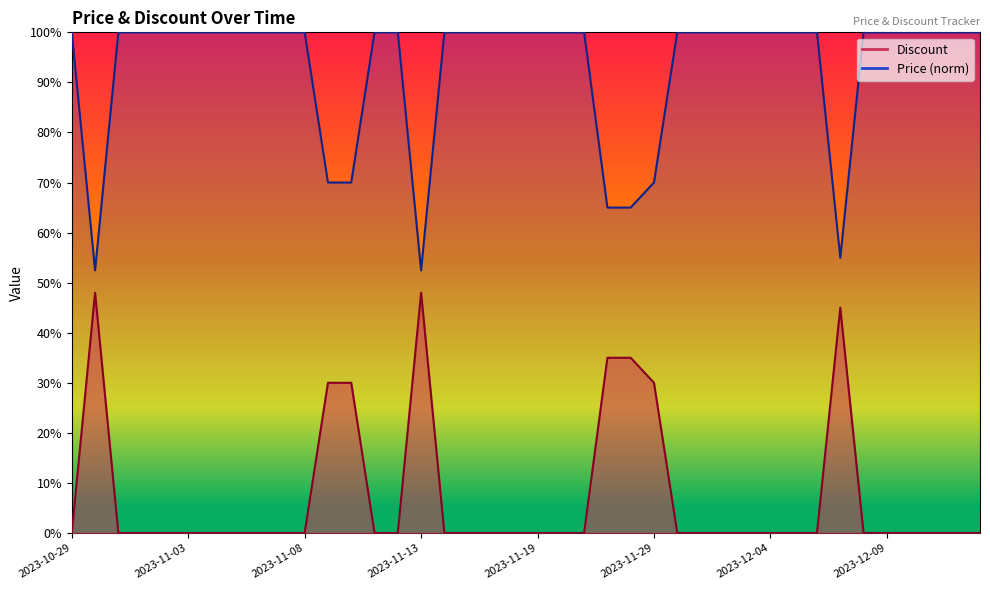

What is the approximate value of Price at 2023-11-09?

70.0